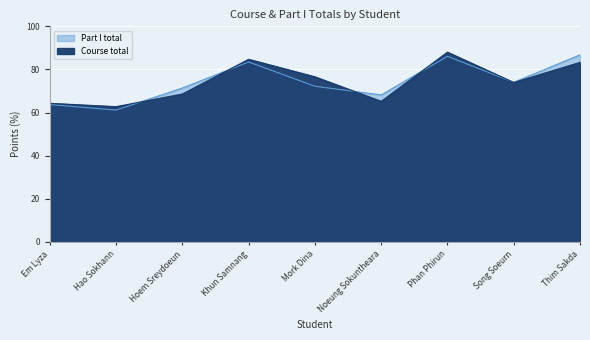

At which category does the chart reach its minimum across all series?

Hao Sokhann